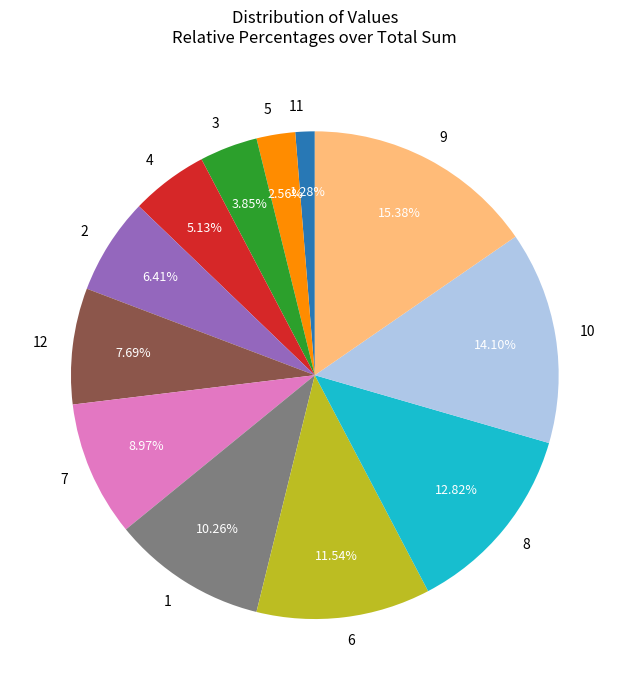

To the nearest percent, what portion does 10 represent?

14%